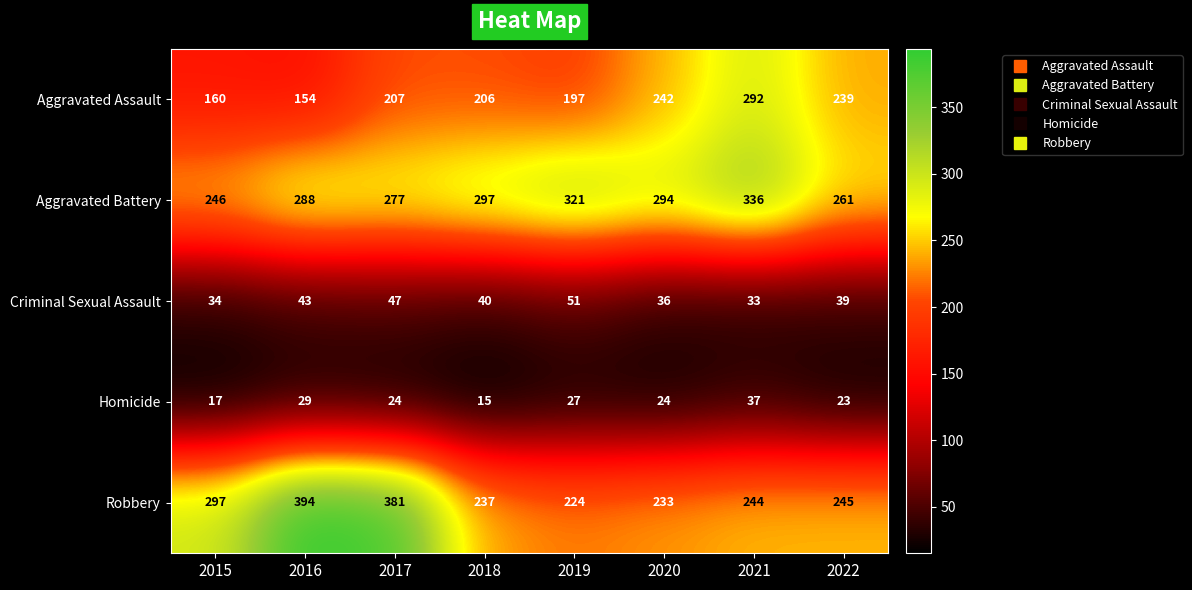

Which series has the widest spread of values?

Robbery